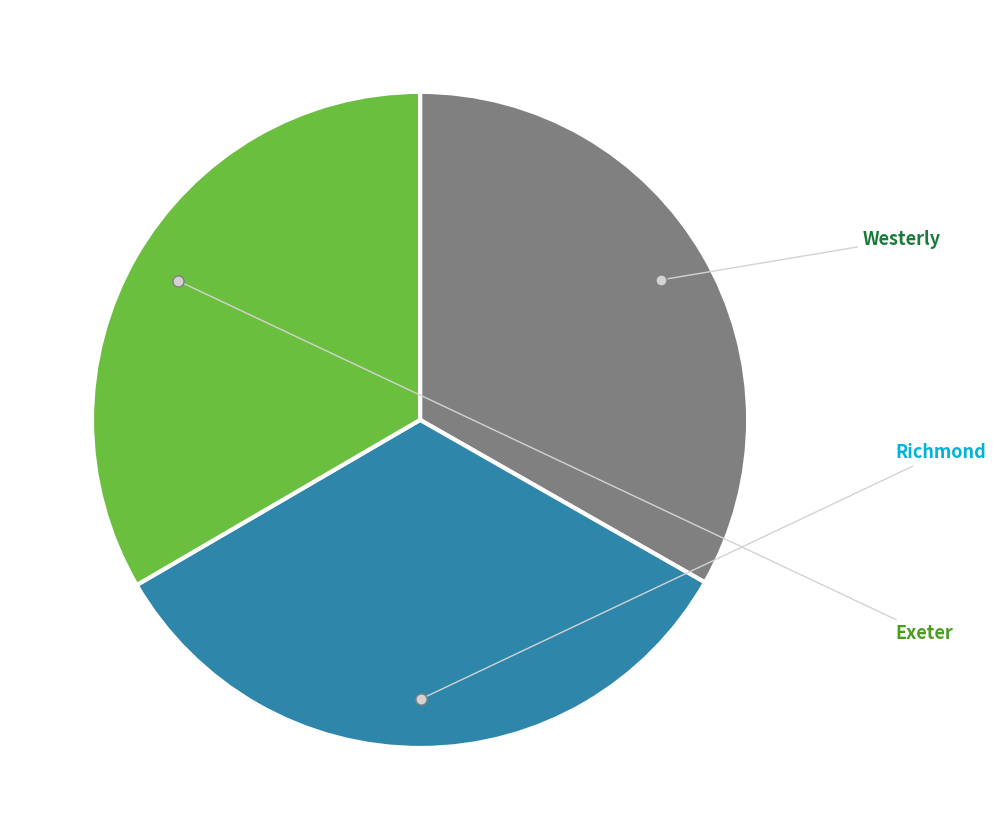

Rank the categories by value from lowest to highest.

Westerly, Richmond, Exeter